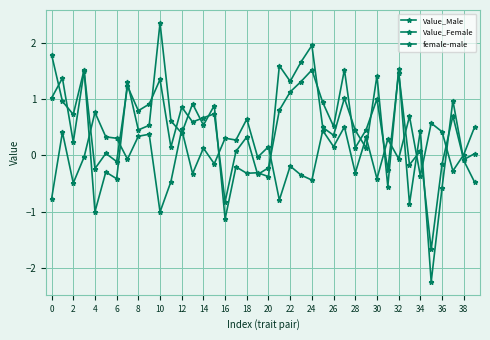

Between which two adjacent categories do Value_Male and female-male first intersect?

6 and 8